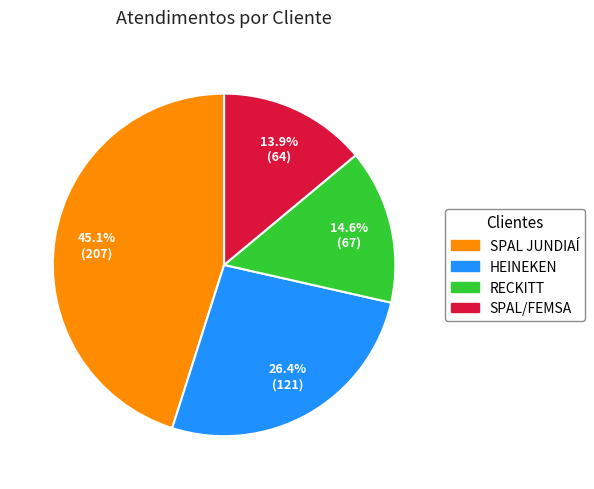

Does HEINEKEN represent more than half of the total?

No